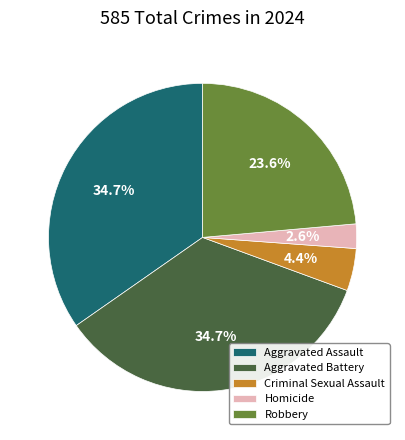

Does any single category account for the majority?

No